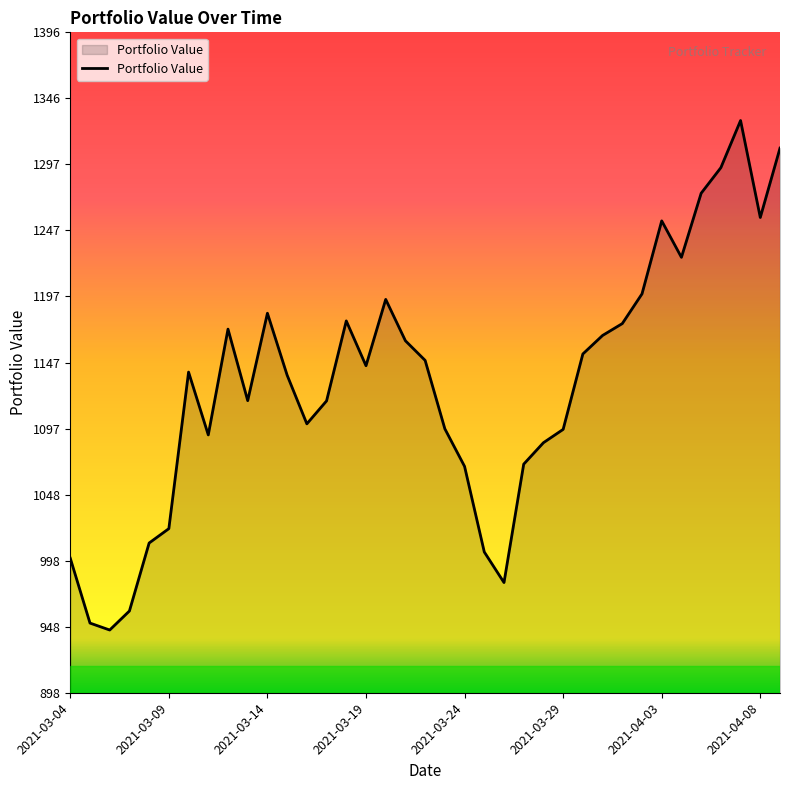

What is the greatest value displayed?

1330.3